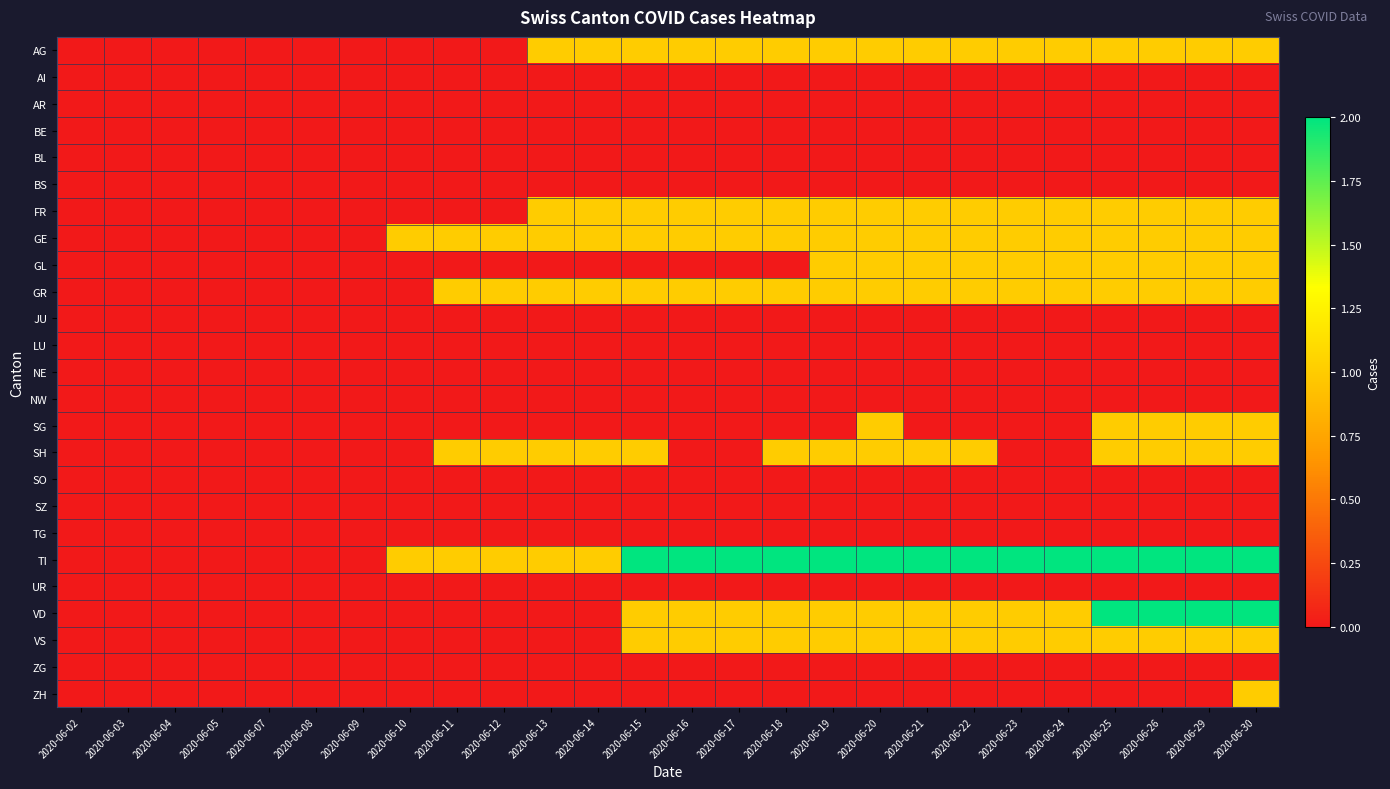

What is the maximum value shown in the chart?

2